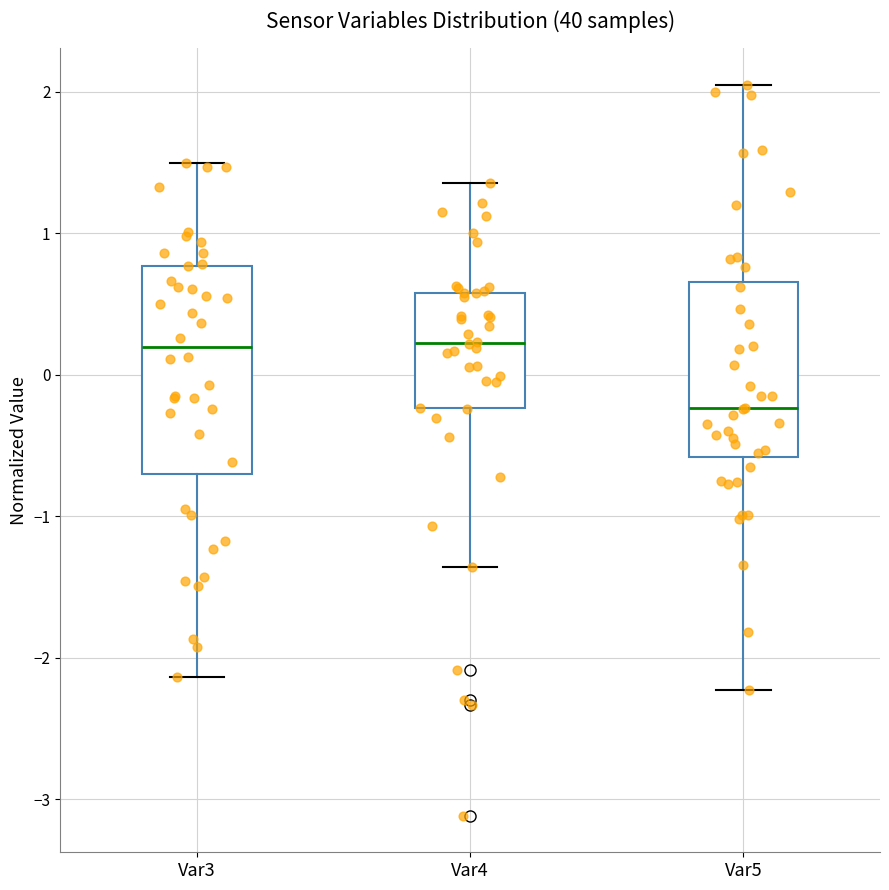

Where does the median line of the box for Var3 sit on the y-axis? The values are not printed on the chart, so give them approximately, as read against the axis.

0.2